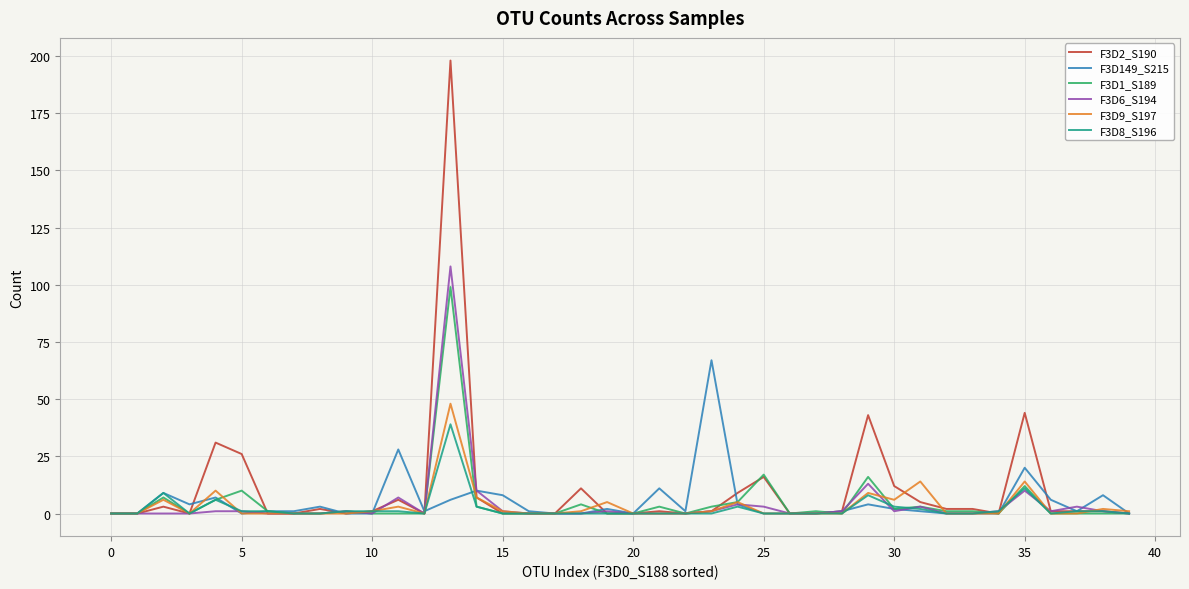

Rank the series by their maximum value, from highest to lowest.

F3D2_S190, F3D6_S194, F3D1_S189, F3D149_S215, F3D9_S197, F3D8_S196